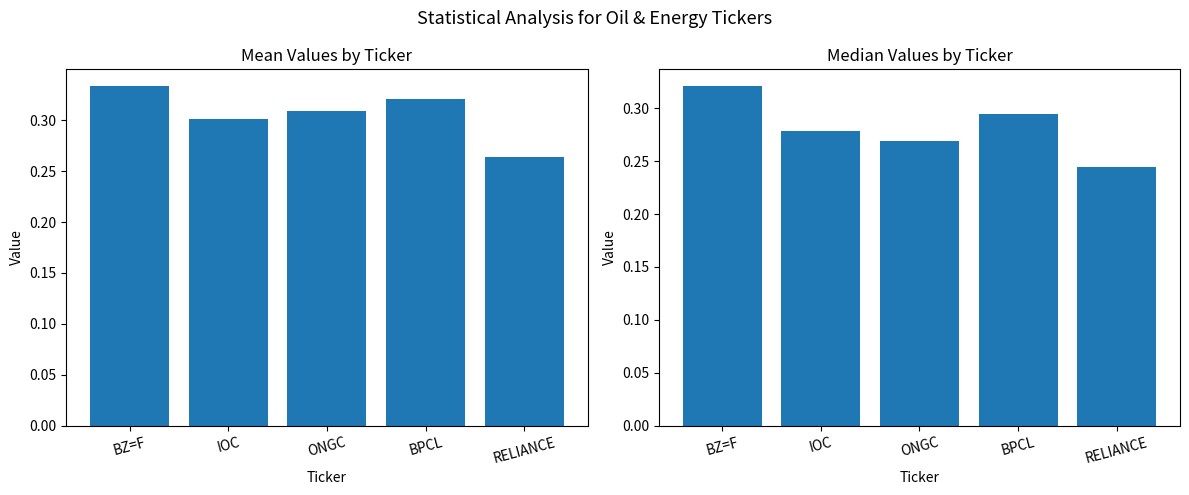

What is the average value of the Mean series?

0.3